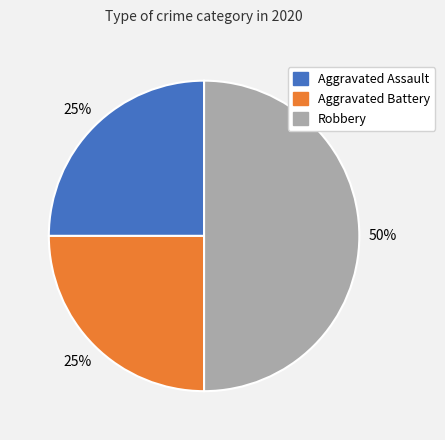

Approximately how many times larger is the value at Aggravated Battery compared to Aggravated Assault?

1.0